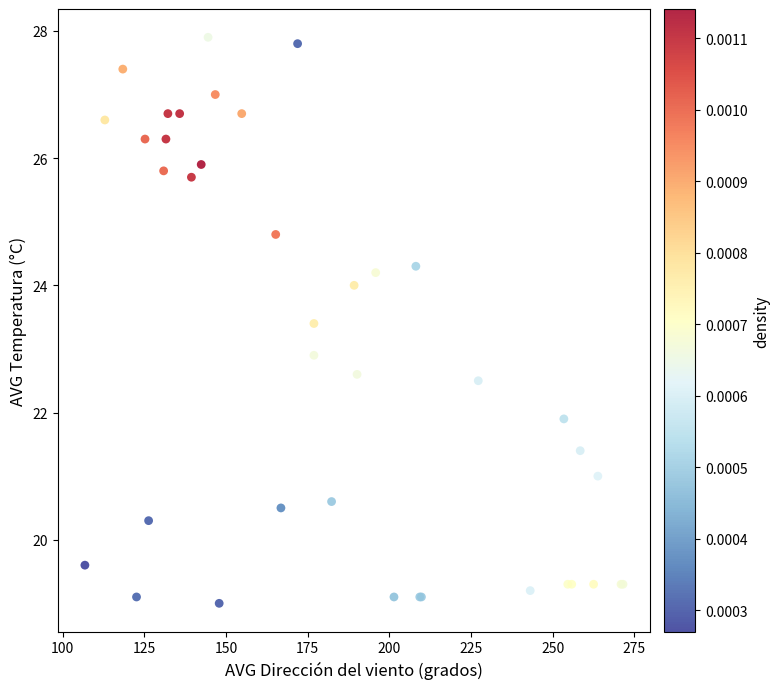

What Y value in the scatter plot is closest to 23?

22.9